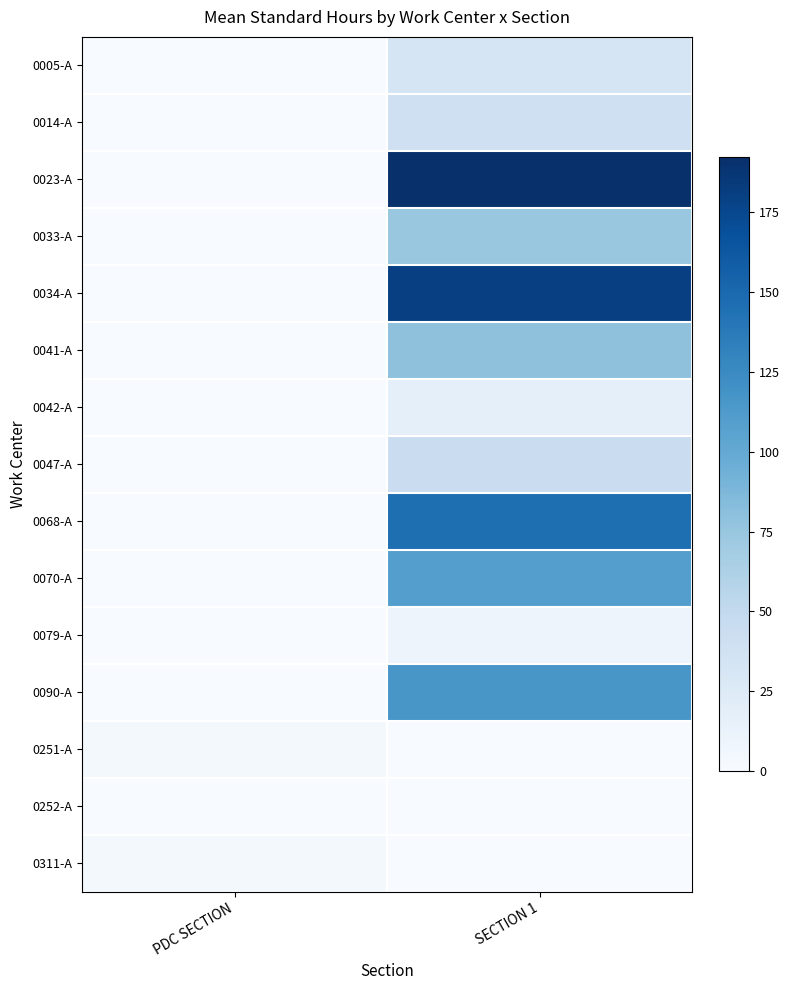

What is the spread (max minus min) of values at PDC SECTION?

4.1